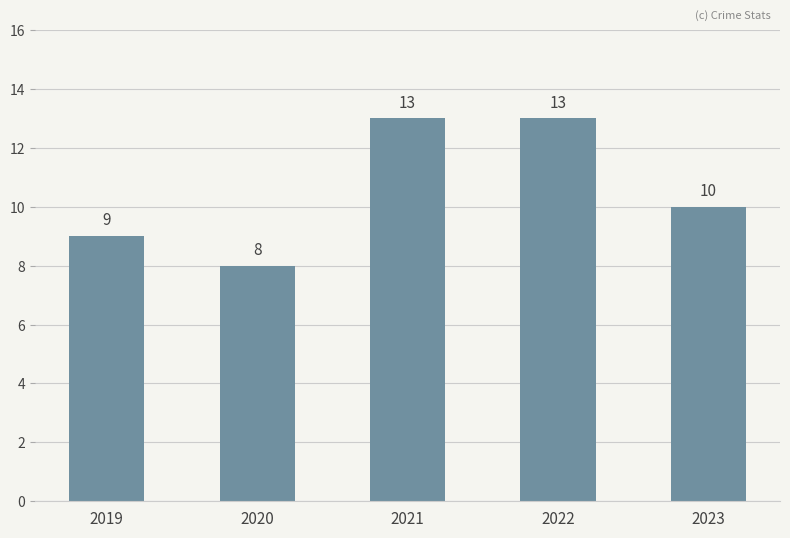

What is the change in value from 2019 to 2023?

+1